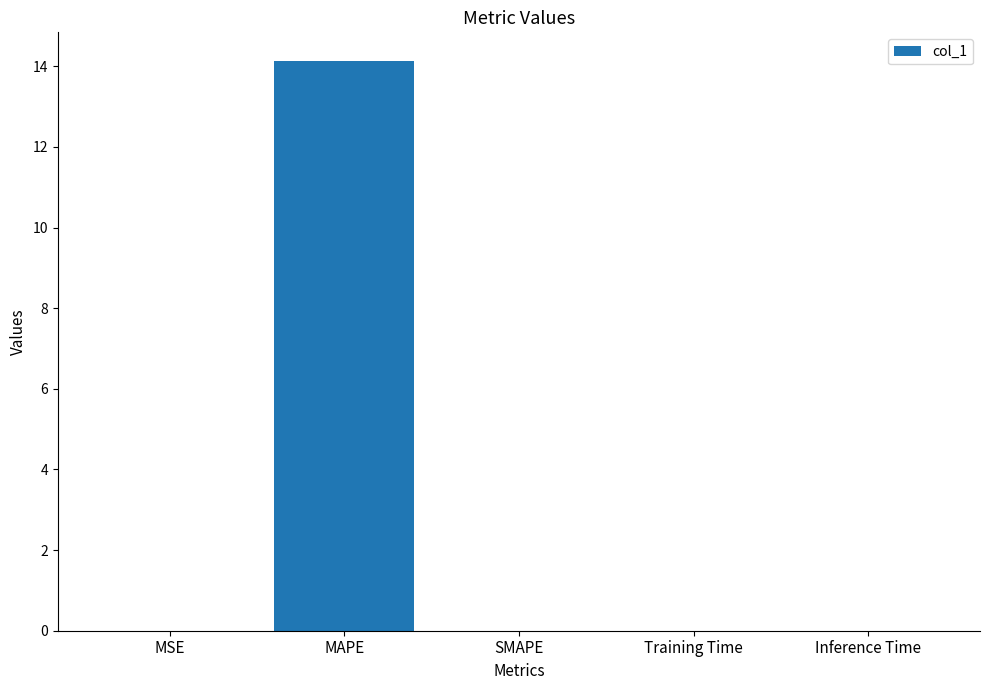

Between Inference Time and MAPE, which is larger?

MAPE